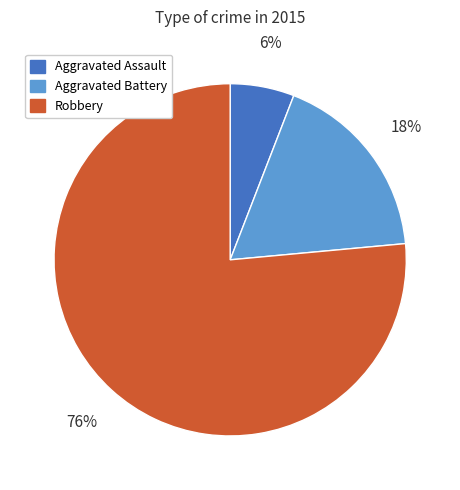

Approximately how many times larger is the value at Aggravated Assault compared to Aggravated Battery?

0.3